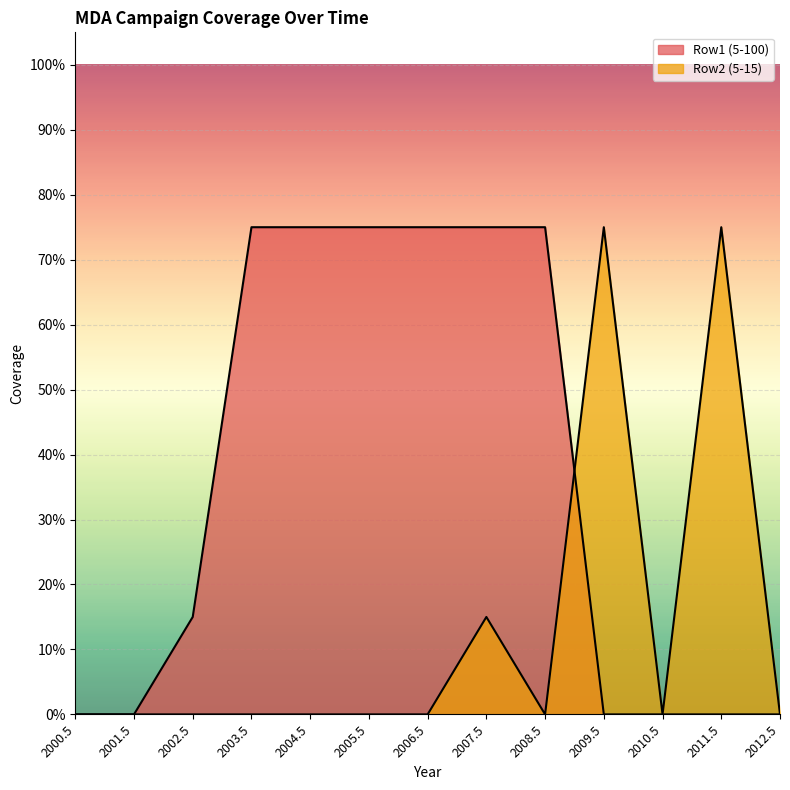

What is the maximum value for Row1 (5-100)?

0.8